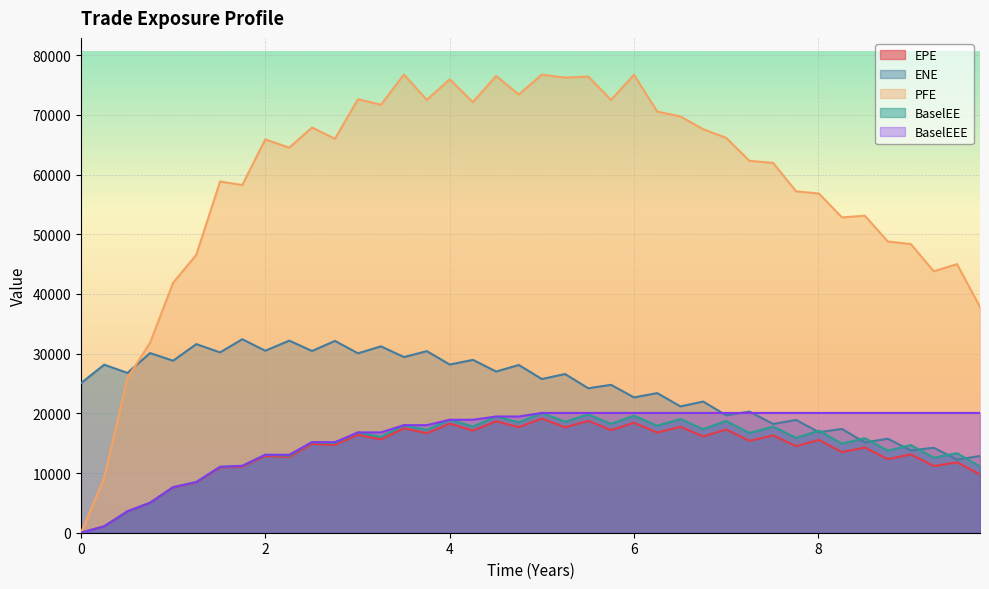

How many data points does each series have?

40